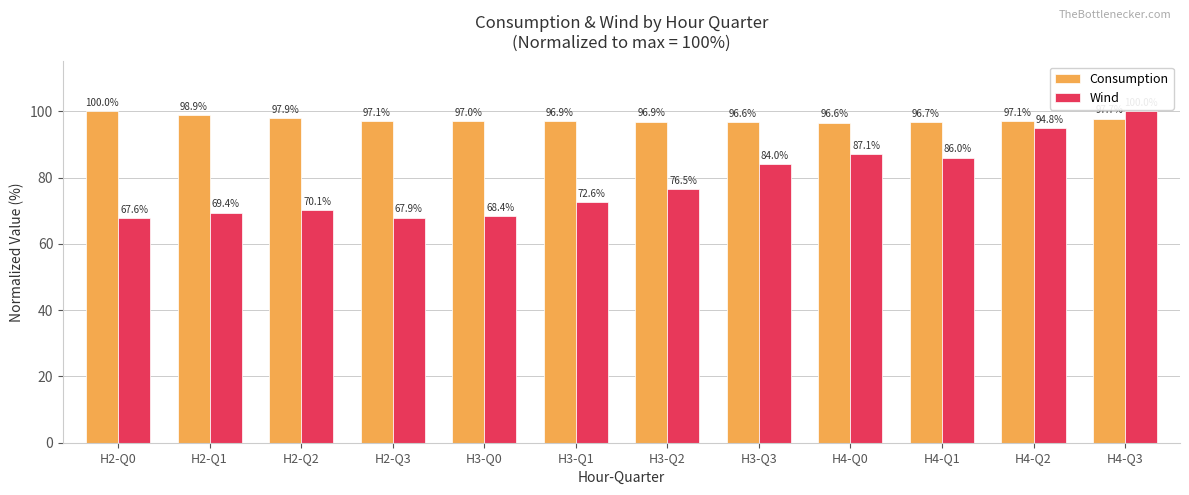

Rank the series by their average value, from highest to lowest.

Consumption, Wind